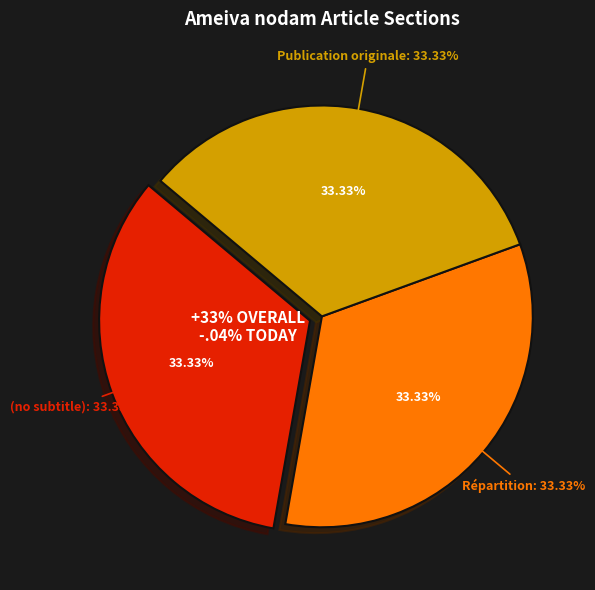

Which category has the smallest portion of the pie?

(no subtitle)